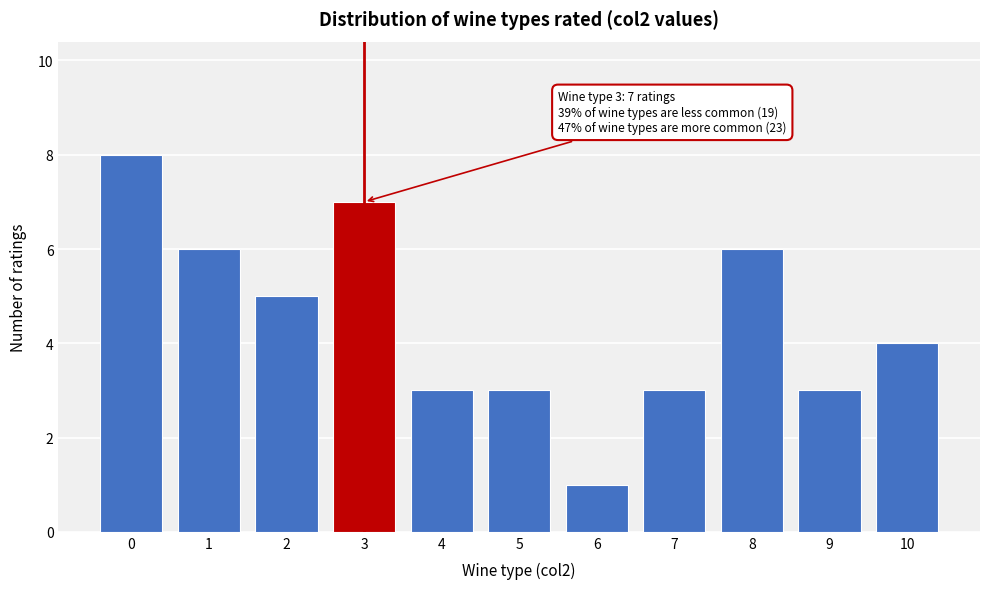

Reading left to right, what are all the values shown in this chart?

0=8	1=6	2=5	3=7	4=3	5=3	6=1	7=3	8=6	9=3	10=4